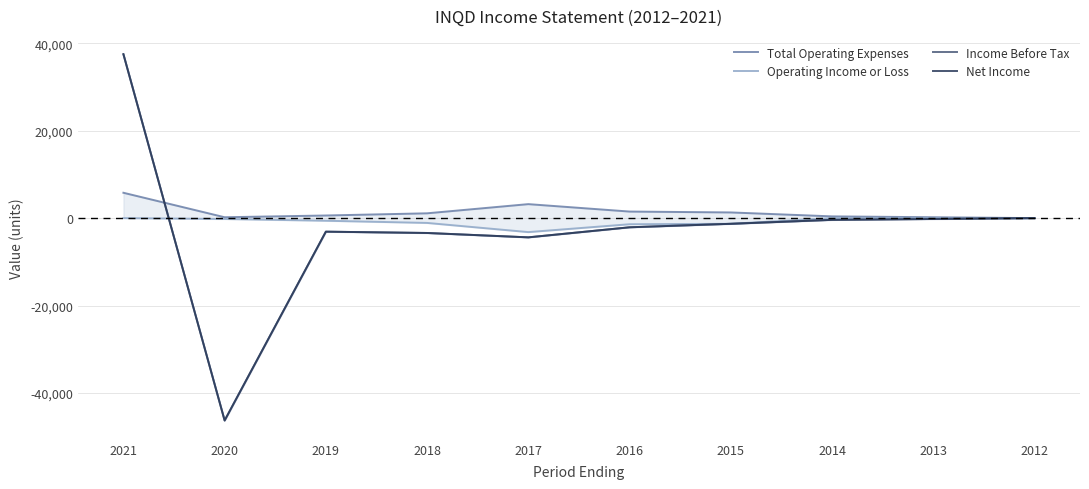

The value of Income Before Tax at 2013 is -122. True or false?

False